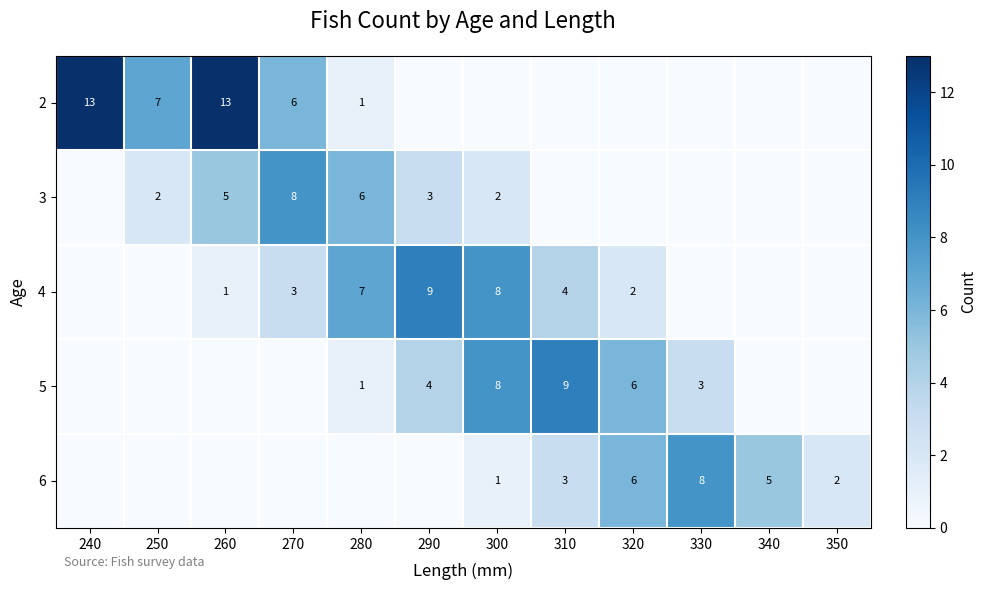

Rank the series at 280 from highest to lowest value.

4, 3, 2, 5, 6